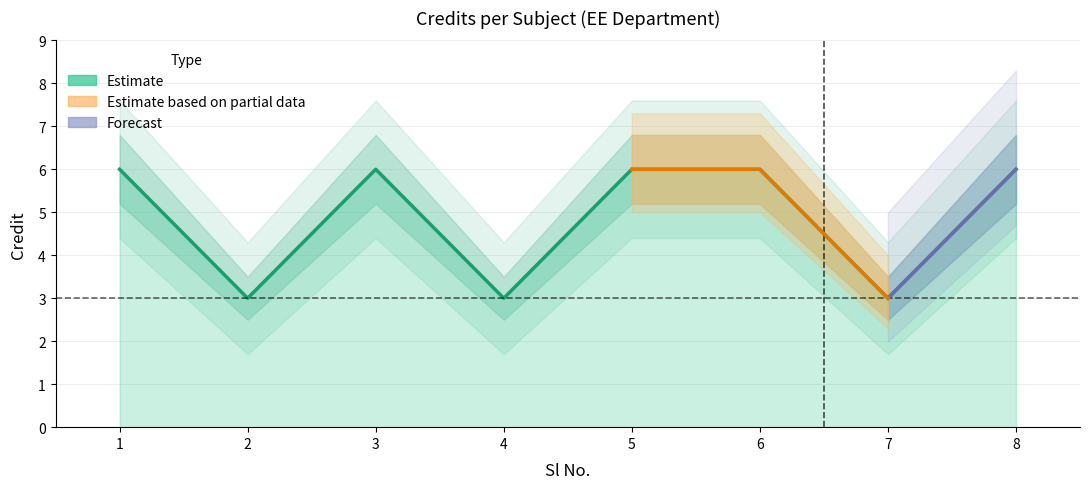

True or false: there are more than 0 points higher than both neighbors.

True